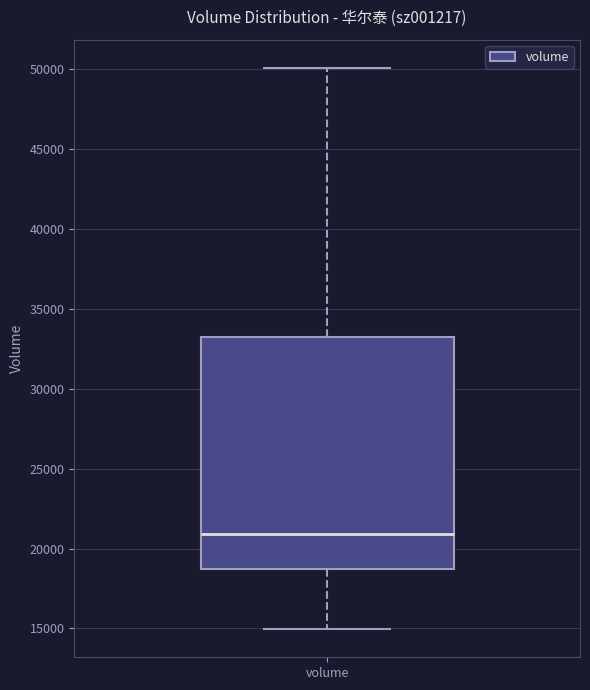

Where does the upper whisker of the box for volume end on the y-axis? The values are not printed on the chart, so give them approximately, as read against the axis.

50000